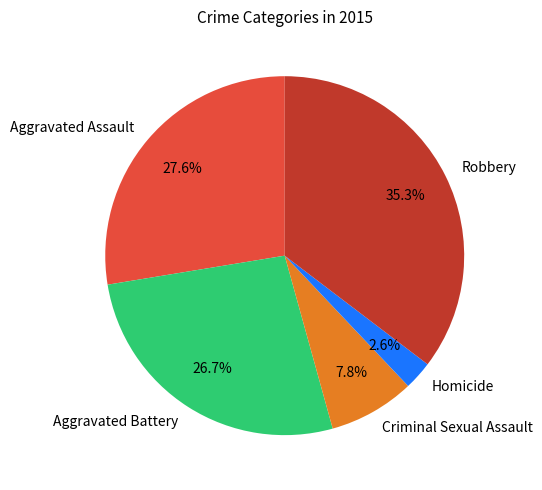

To the nearest percent, what portion does Robbery represent?

35%